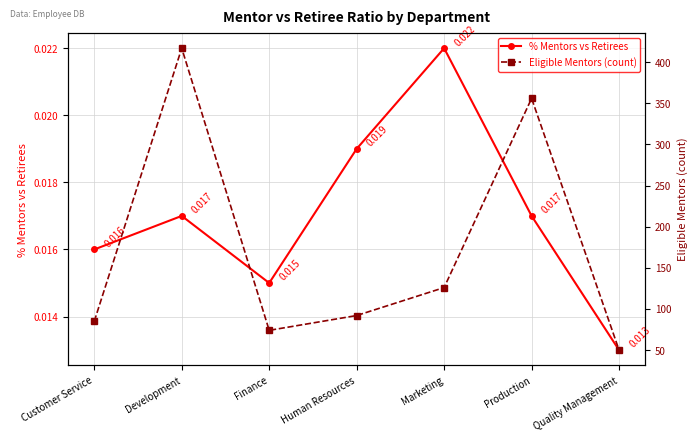

What is the label of the 3rd point from the right?

Marketing